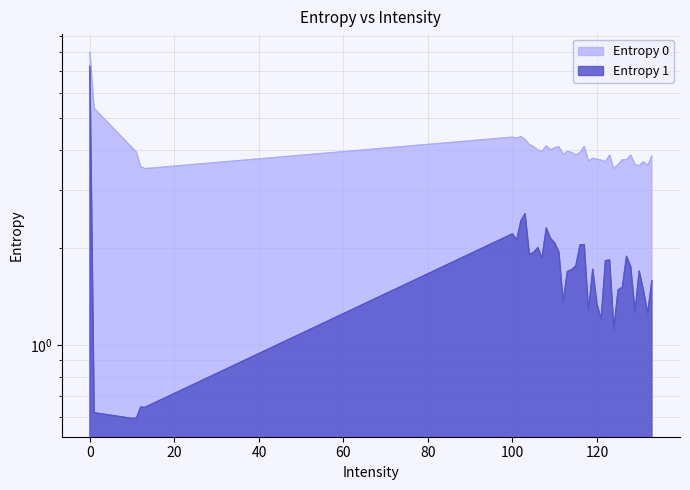

Reading left to right, what are all the values shown in this chart?

Entropy 0: 0=8.0	1=5.4	10=4.1	11=3.9	12=3.6	13=3.5	100=4.4	101=4.3	102=4.4	103=4.3	104=4.2	105=4.1	106=4.0	107=4.0	108=4.1	109=4.0	110=4.1	111=4.1	112=3.9	113=4.0	114=3.9	115=3.9	116=3.9	117=4.1	118=3.7	119=3.8	120=3.7	121=3.7	122=3.7	123=3.9	124=3.5	125=3.6	126=3.7	127=3.7	128=3.9	129=3.6	130=3.6	131=3.7	132=3.6	133=3.8
Entropy 1: 0=7.2	1=0.6	10=0.6	11=0.6	12=0.6	13=0.6	100=2.2	101=2.1	102=2.4	103=2.5	104=1.9	105=1.9	106=2.0	107=1.9	108=2.3	109=2.1	110=2.1	111=1.9	112=1.4	113=1.7	114=1.7	115=1.8	116=2.0	117=2.0	118=1.3	119=1.7	120=1.3	121=1.2	122=1.8	123=1.8	124=1.1	125=1.5	126=1.5	127=1.9	128=1.7	129=1.3	130=1.7	131=1.5	132=1.3	133=1.6